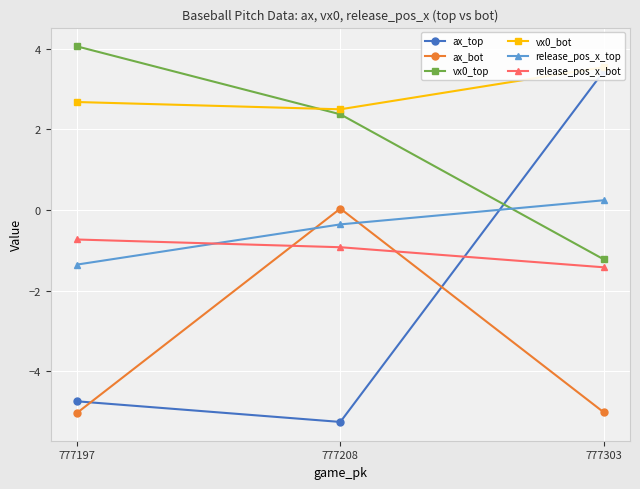

At which category is the sum across all series the highest?

777303